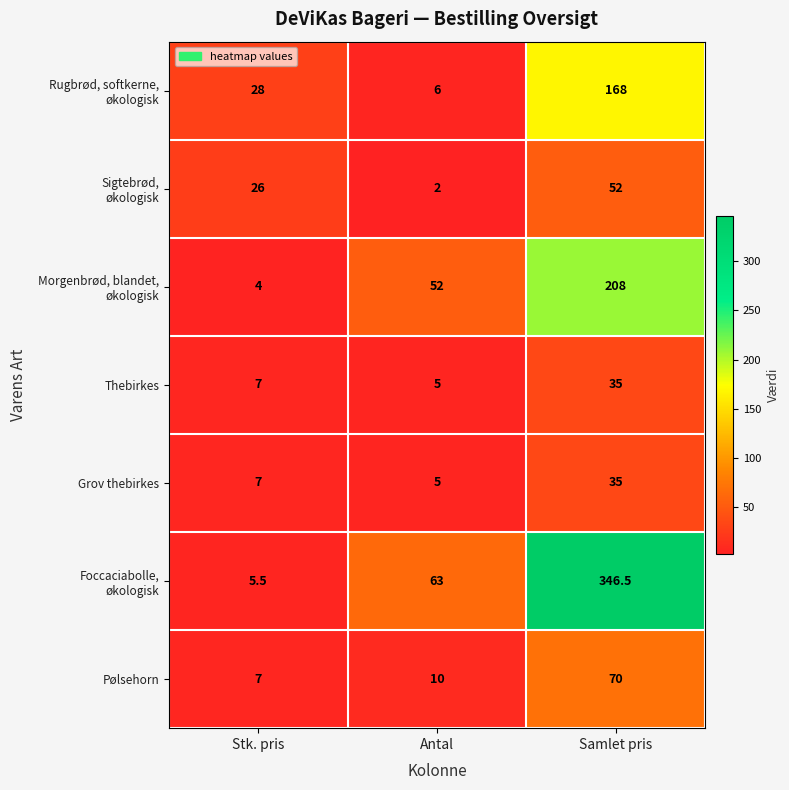

What is the difference between the Pølsehorn values at Antal and Stk. pris?

3.0